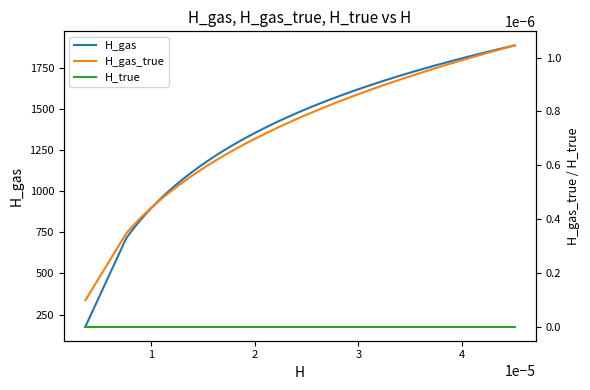

Which series has the widest spread of values?

H_gas